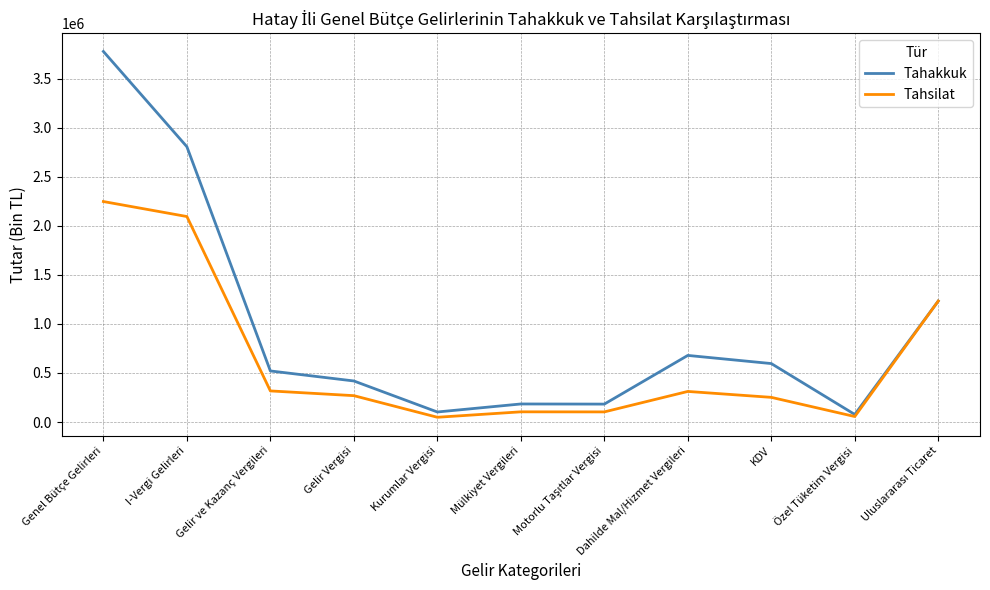

What is the maximum value for Tahsilat?

2248799